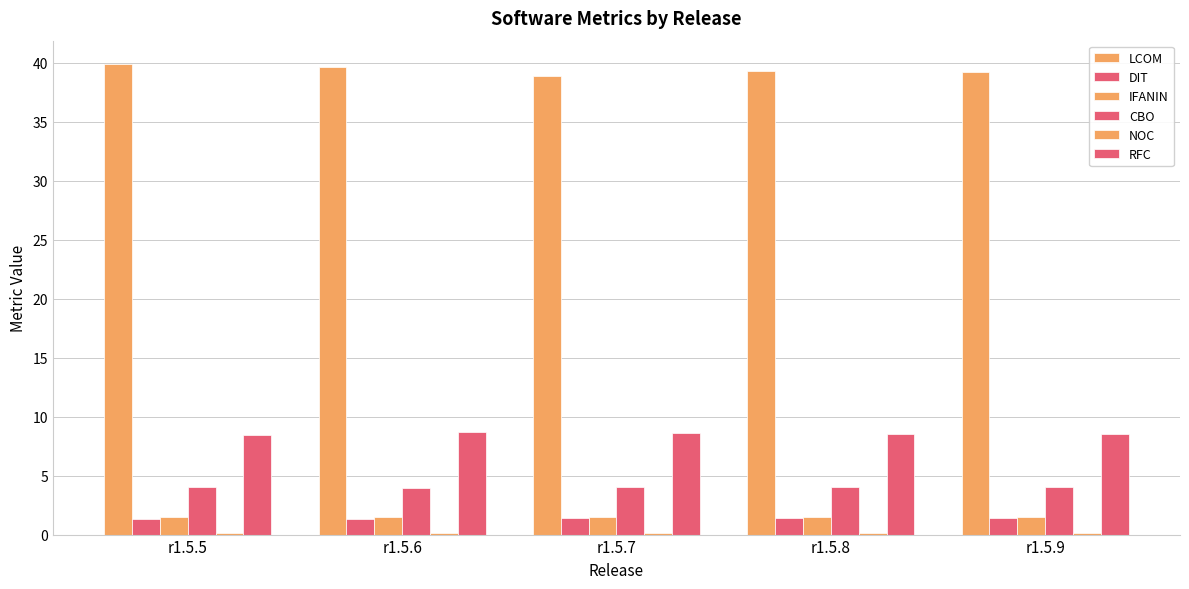

Is it true that RFC equals 5.5 at r1.5.7?

False